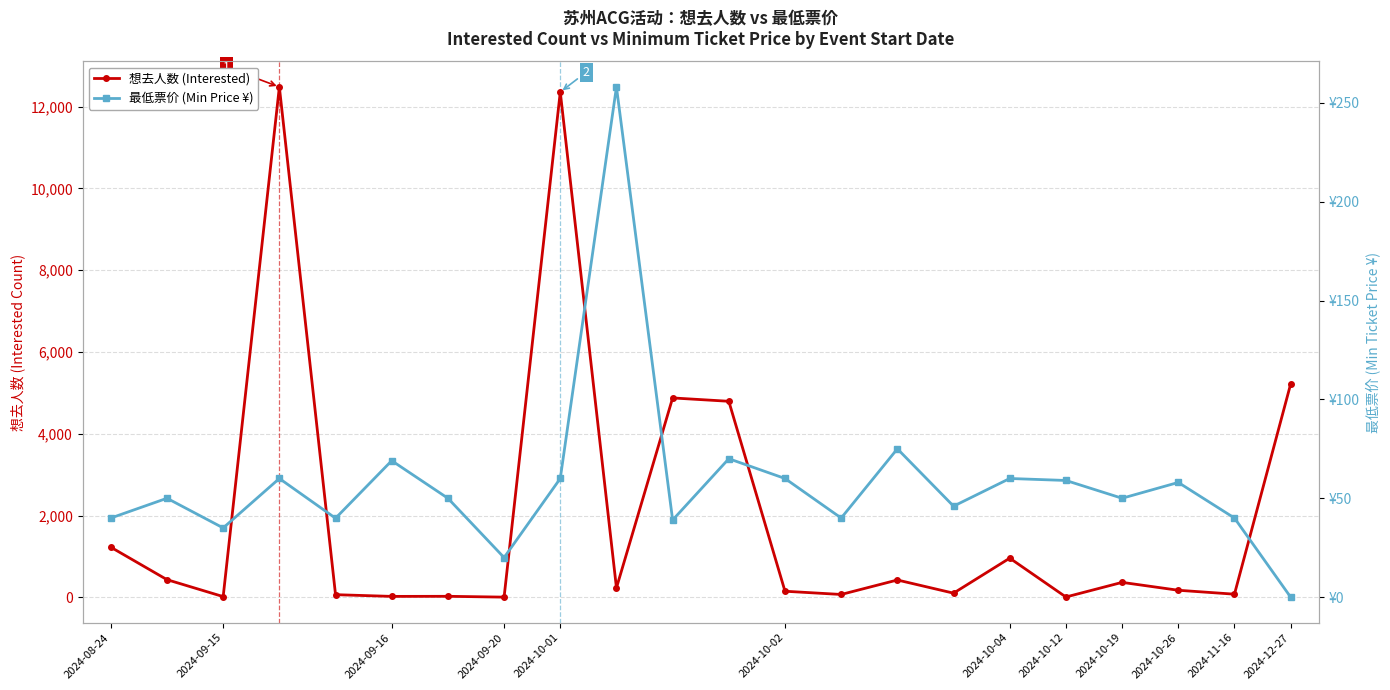

List the series in order of their peak value, highest first.

想去人数 (Interested), 最低票价 (Min Price ¥)